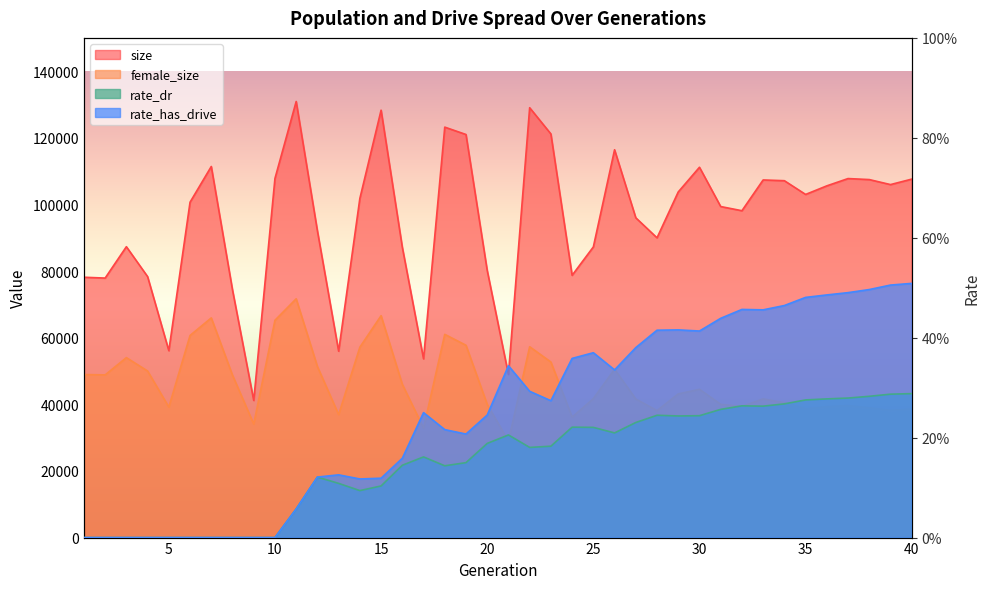

True or false: size and female_size intersect in this chart.

False